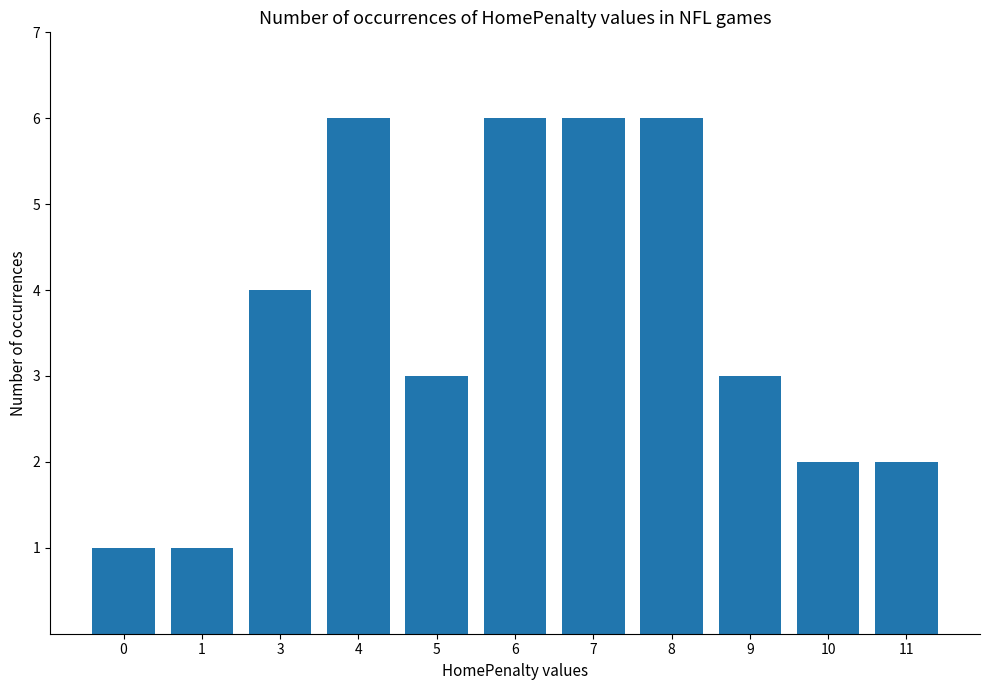

The value at 5 is 4. True or false?

False